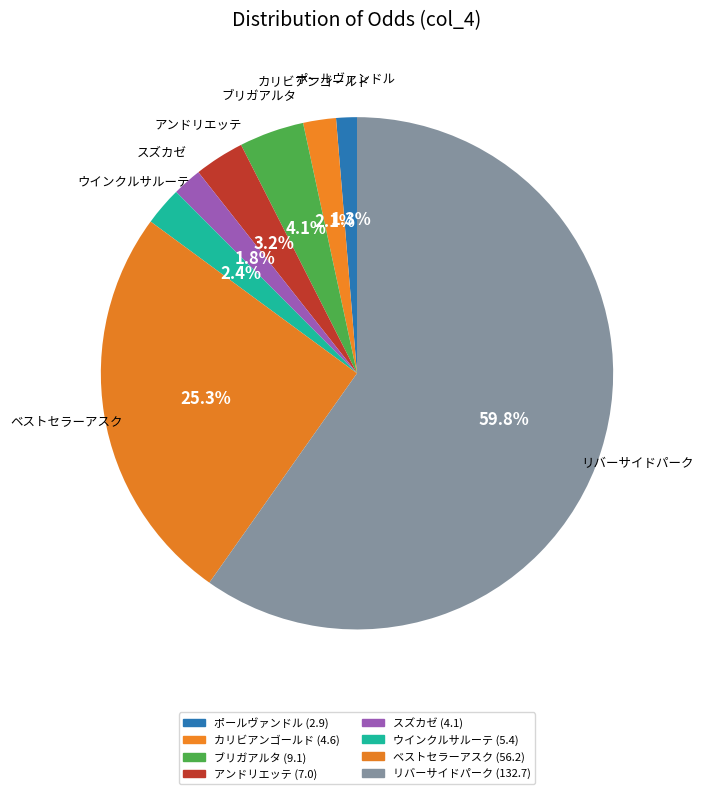

To the nearest percent, what is the difference between the largest and smallest slice percentages?

58%